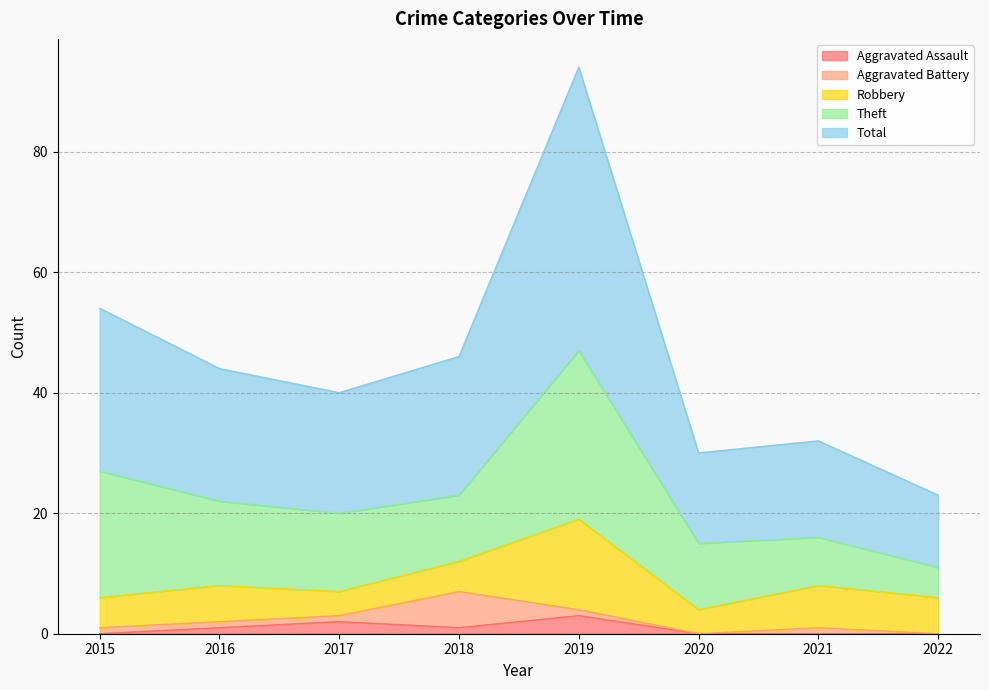

Is it true that Total equals 11 at 2019?

False